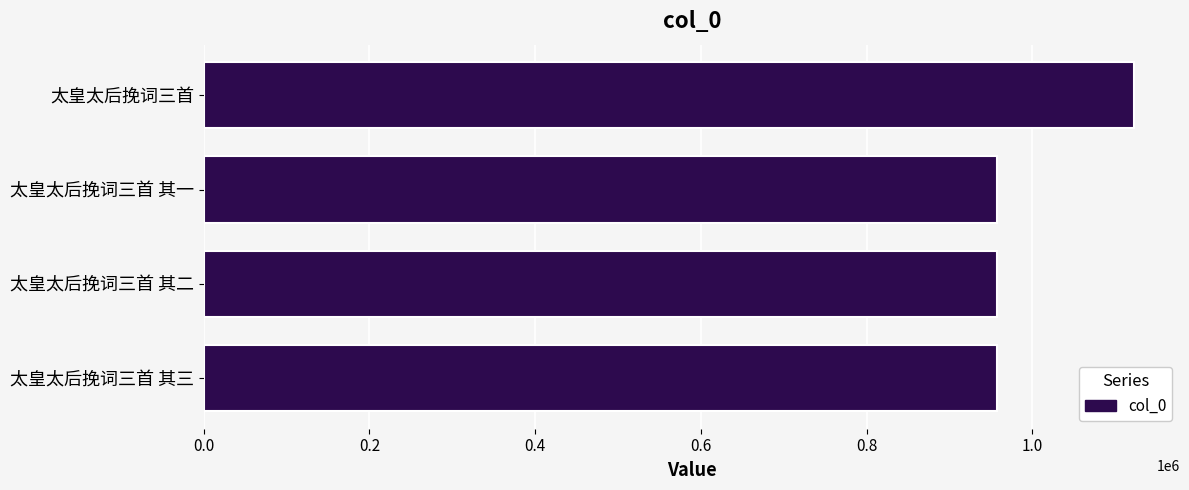

The value at 太皇太后挽词三首 其三 is 957593. True or false?

True